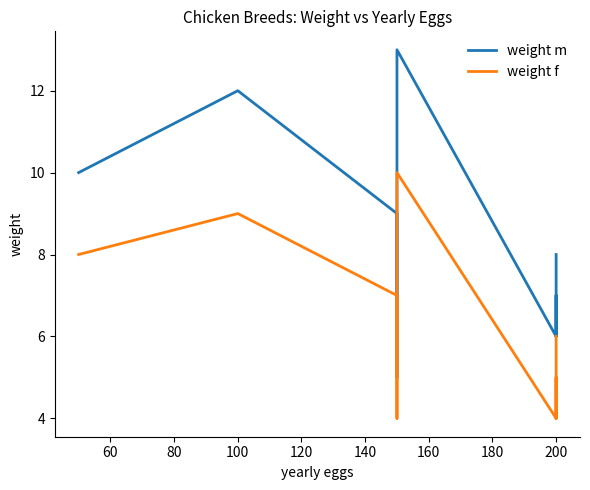

What is the average value of the weight m series?

8